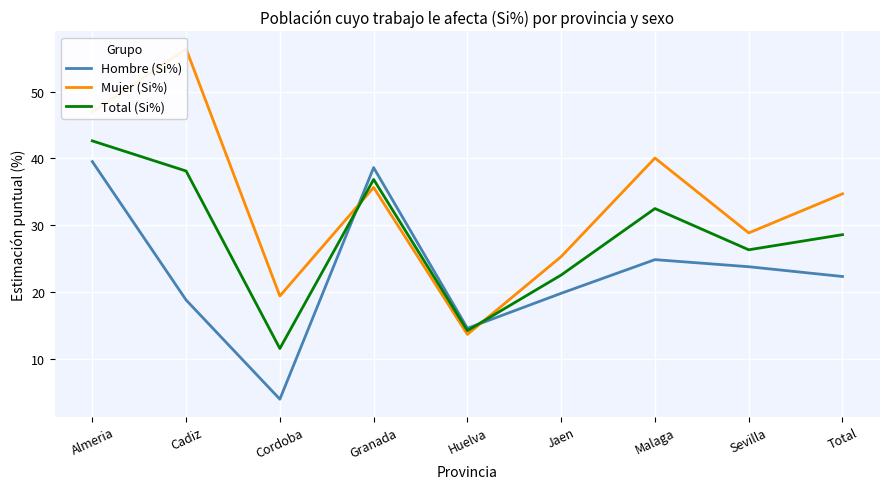

In Mujer (Si%), how many points are higher than both neighbors (excluding endpoints)?

3